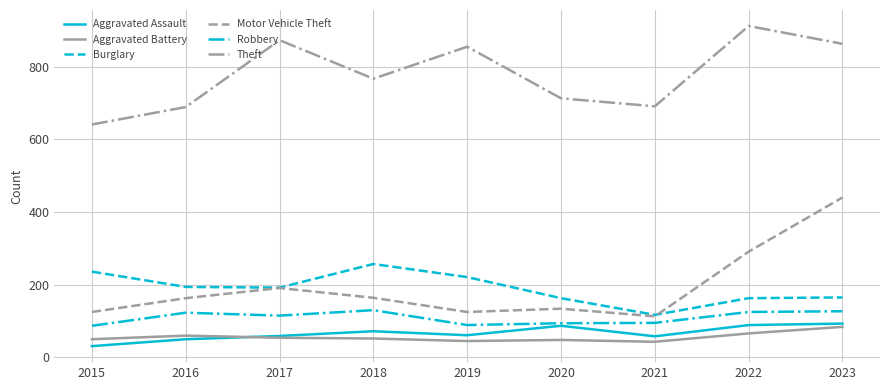

Which category has the highest value in the Theft series?

2022